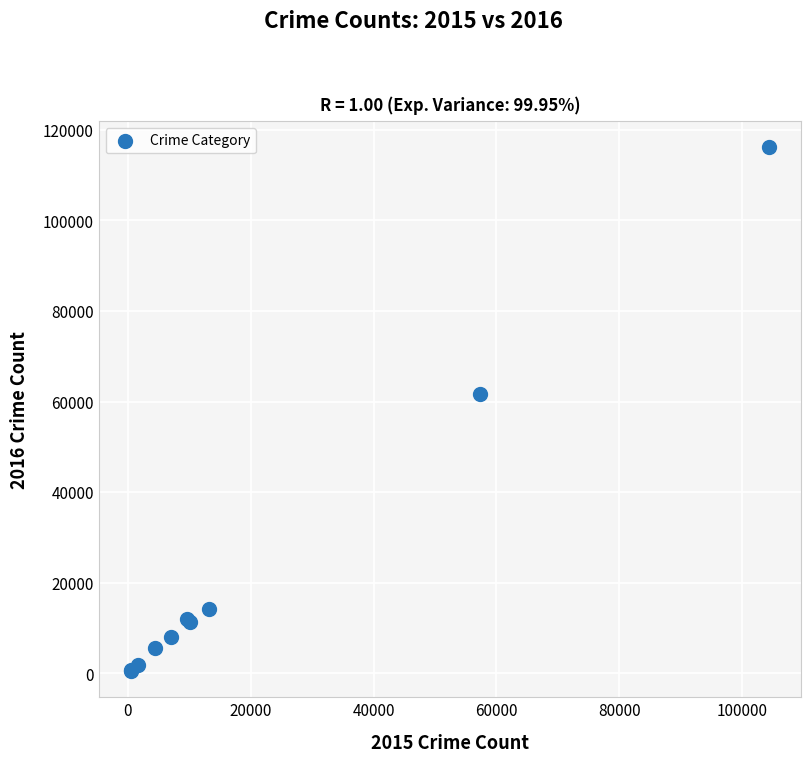

What Y value in the scatter plot is closest to 58296?

61621